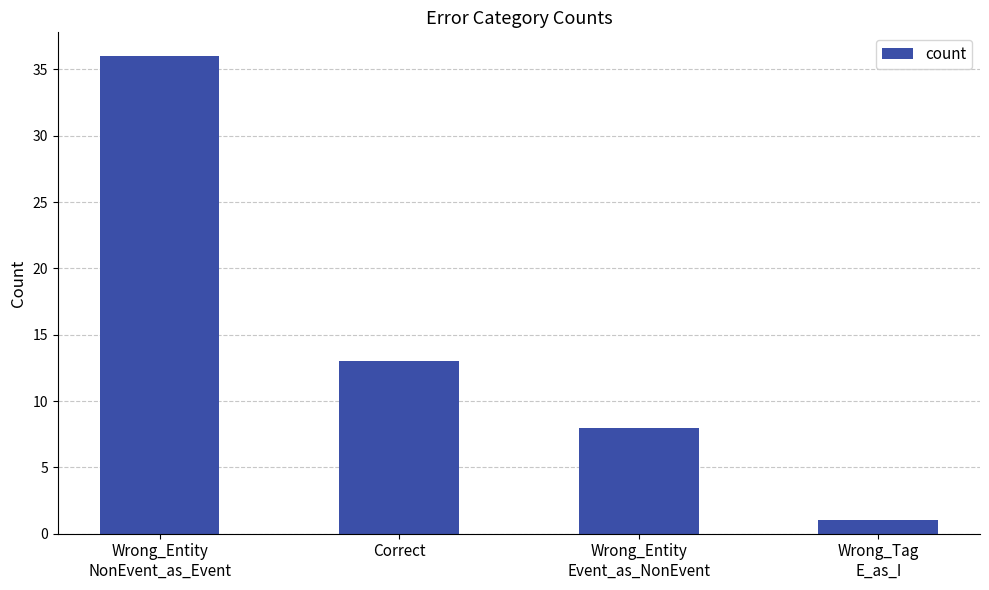

Are the bars horizontal?

No